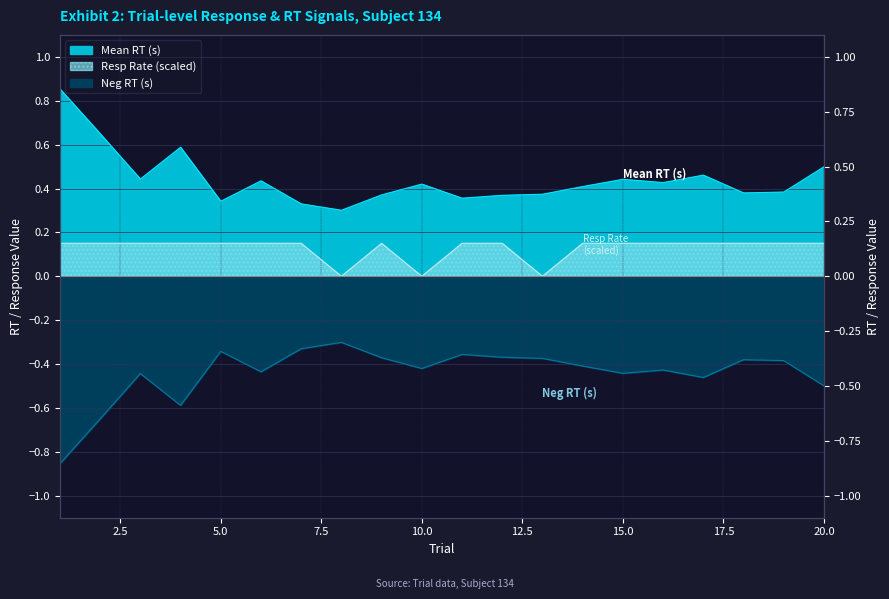

True or false: Resp Rate and Neg RT (s) intersect in this chart.

False